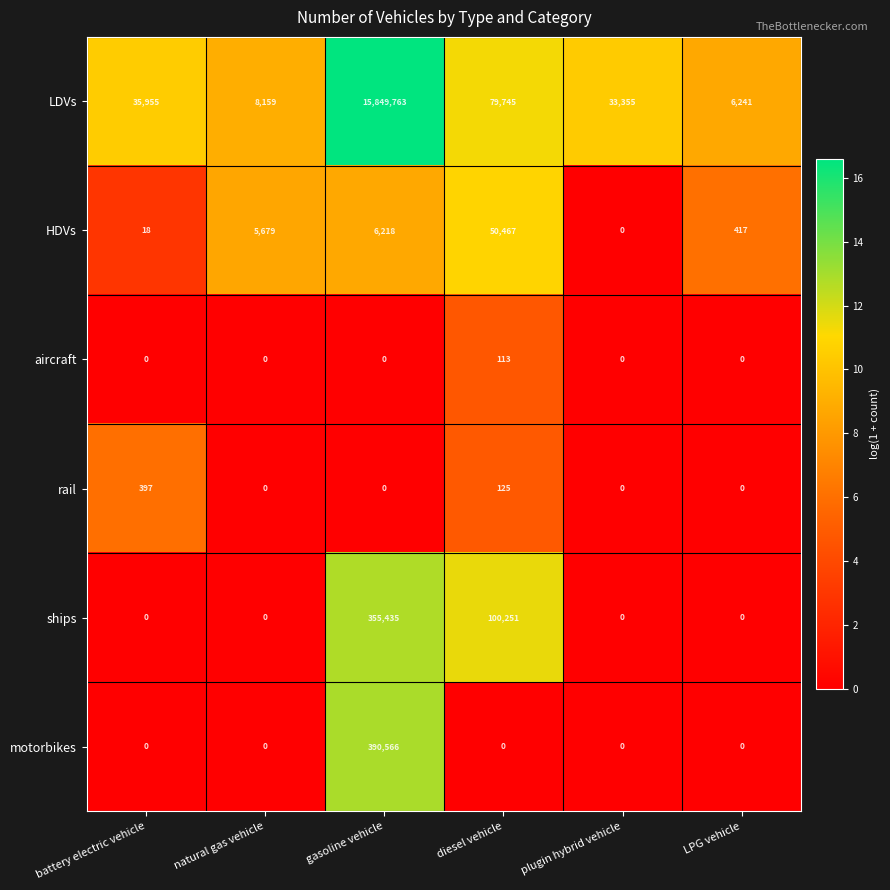

Is it true that ships equals 143552 at gasoline vehicle?

False